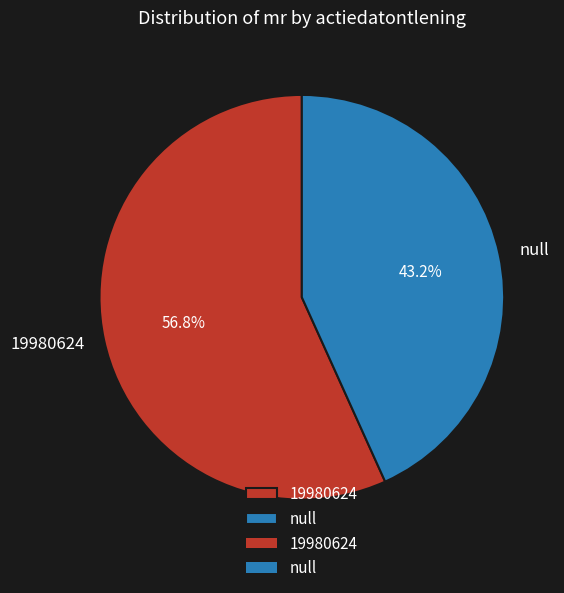

What percentage is NOT represented by 19980624?

43.2%